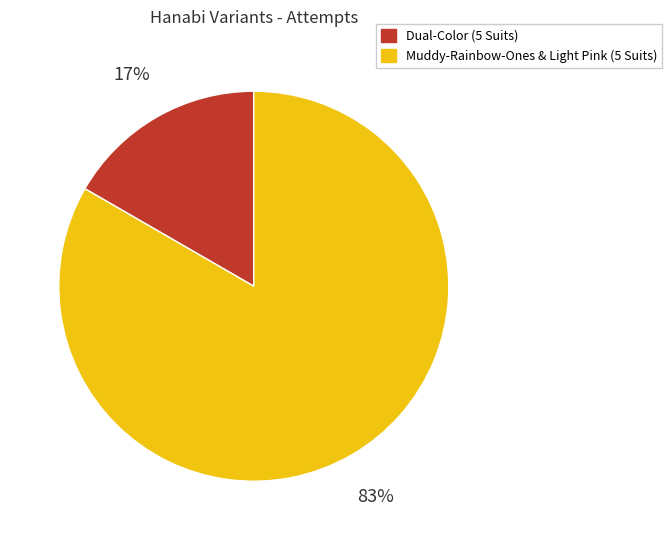

Between Dual-Color (5 Suits) and Muddy-Rainbow-Ones & Light Pink (5 Suits), which is larger?

Muddy-Rainbow-Ones & Light Pink (5 Suits)